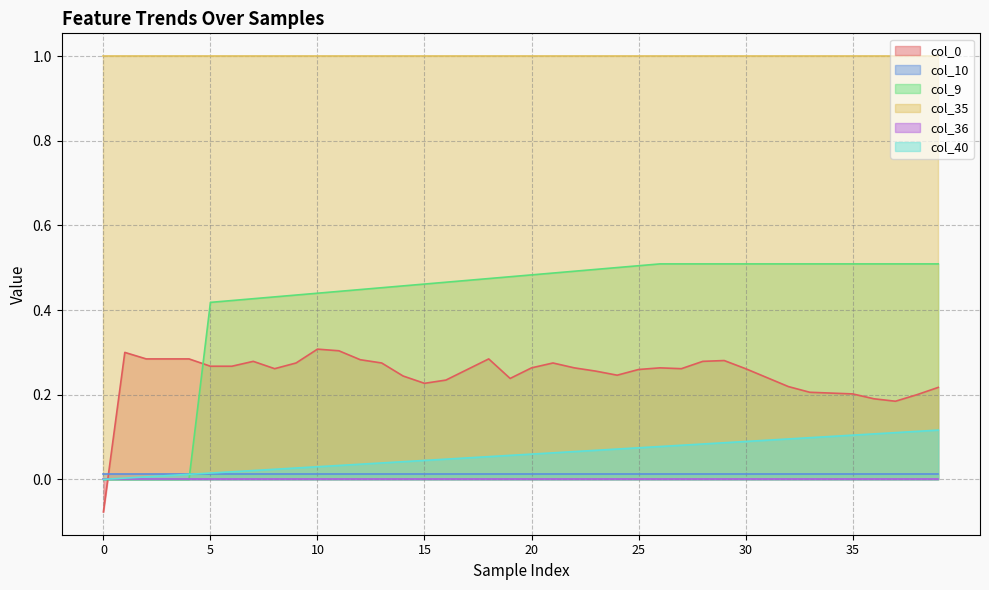

Does the chart have visible grid lines?

Yes